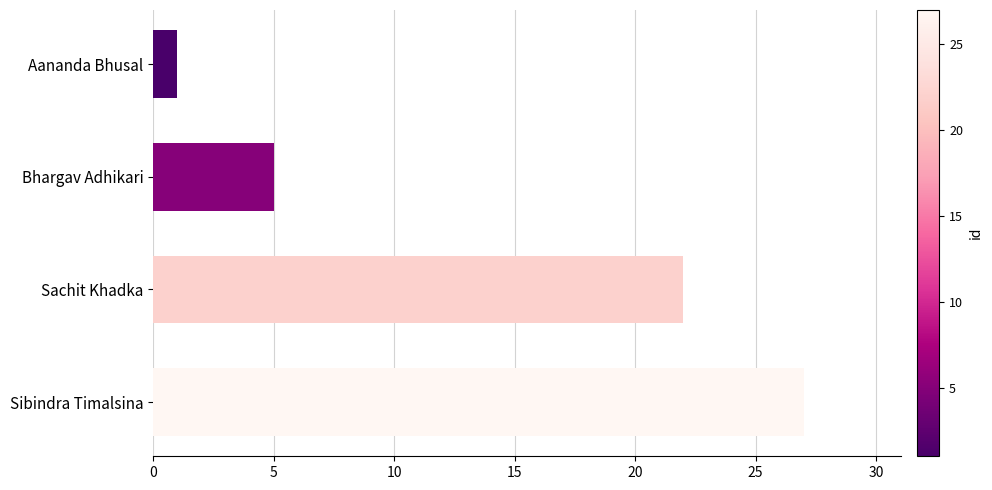

How many bars are there in total?

4